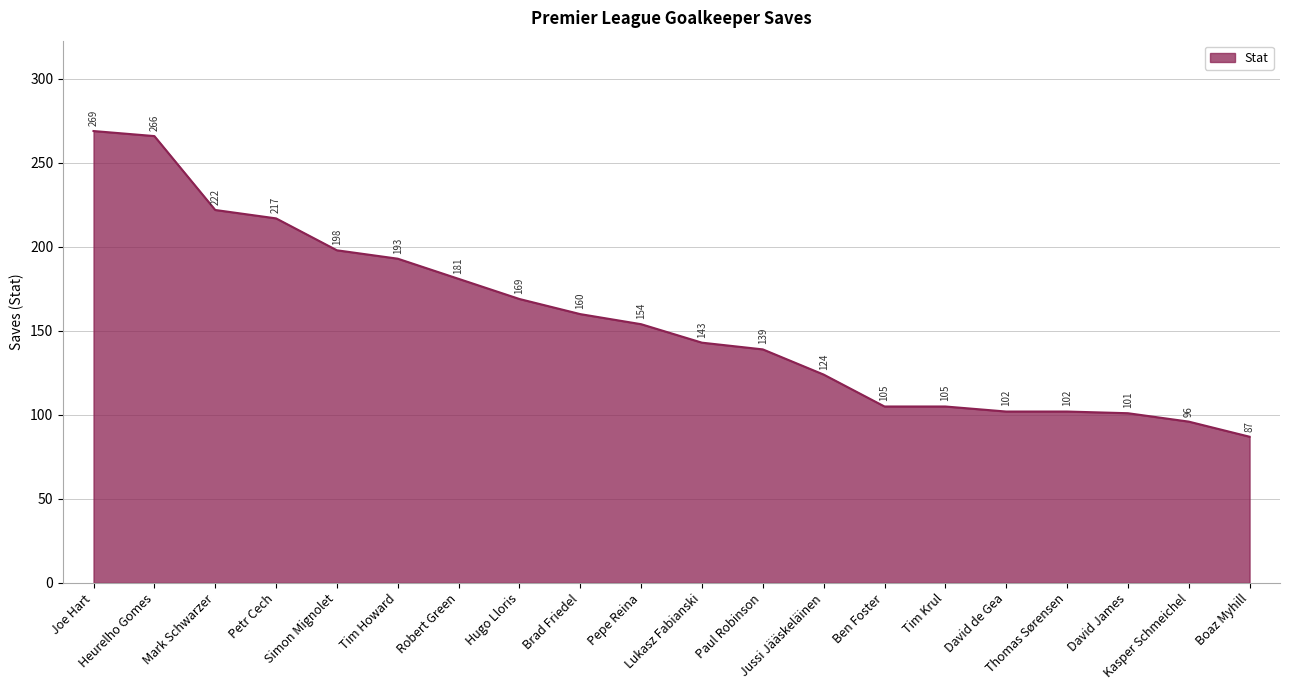

What is the minimum value shown in the chart?

87